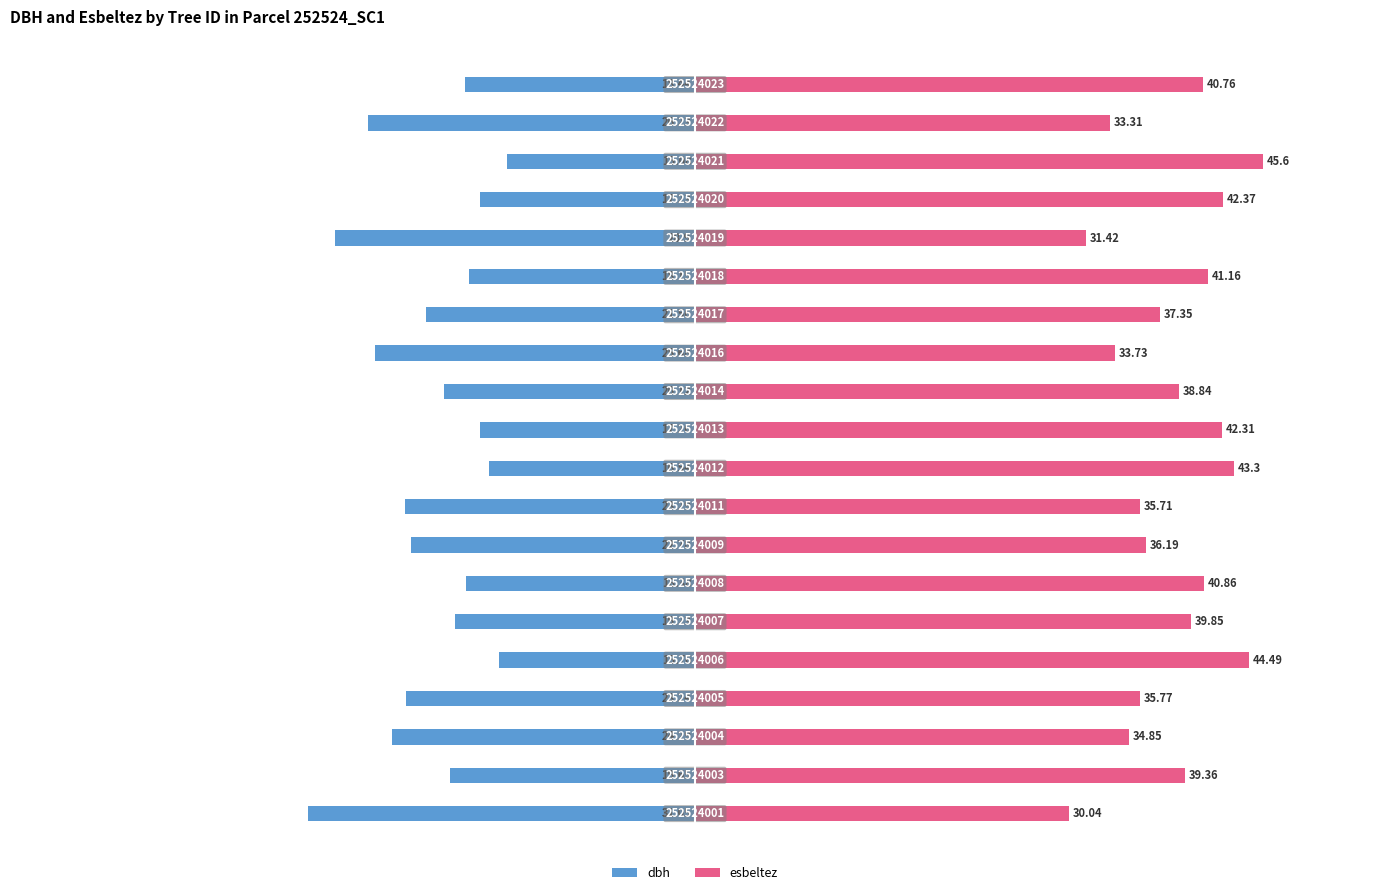

Which series has the largest range (max minus min)?

dbh